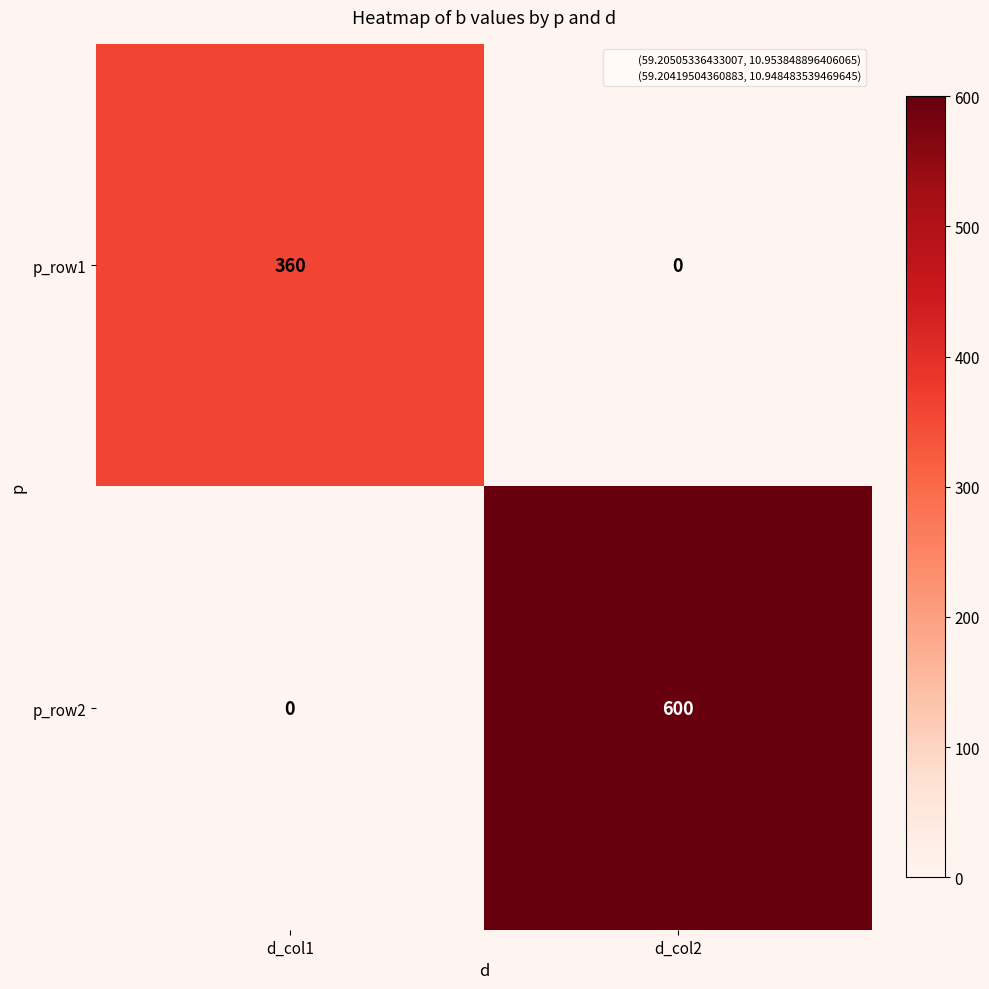

The value of p_row1 at d_col2 is -167. True or false?

False